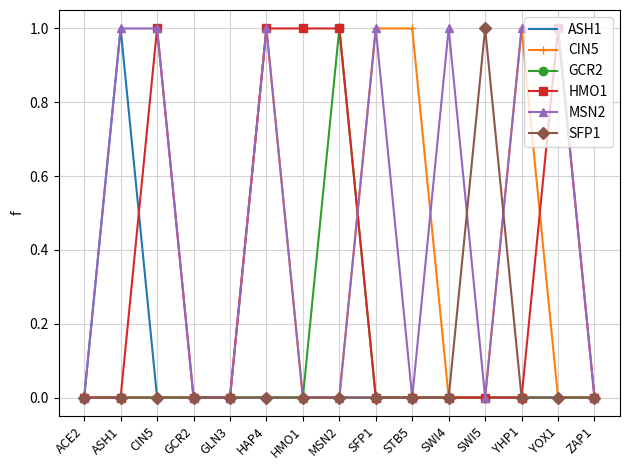

Reading left to right, extract all data points from this chart.

ASH1: ACE2=0	ASH1=1	CIN5=0	GCR2=0	GLN3=0	HAP4=0	HMO1=0	MSN2=0	SFP1=0	STB5=0	SWI4=0	SWI5=0	YHP1=0	YOX1=0	ZAP1=0
CIN5: ACE2=0	ASH1=0	CIN5=0	GCR2=0	GLN3=0	HAP4=1	HMO1=0	MSN2=0	SFP1=1	STB5=1	SWI4=0	SWI5=0	YHP1=1	YOX1=0	ZAP1=0
GCR2: ACE2=0	ASH1=0	CIN5=0	GCR2=0	GLN3=0	HAP4=0	HMO1=0	MSN2=1	SFP1=0	STB5=0	SWI4=0	SWI5=0	YHP1=0	YOX1=0	ZAP1=0
HMO1: ACE2=0	ASH1=0	CIN5=1	GCR2=0	GLN3=0	HAP4=1	HMO1=1	MSN2=1	SFP1=0	STB5=0	SWI4=0	SWI5=0	YHP1=0	YOX1=1	ZAP1=0
MSN2: ACE2=0	ASH1=1	CIN5=1	GCR2=0	GLN3=0	HAP4=1	HMO1=0	MSN2=0	SFP1=1	STB5=0	SWI4=1	SWI5=0	YHP1=1	YOX1=1	ZAP1=0
SFP1: ACE2=0	ASH1=0	CIN5=0	GCR2=0	GLN3=0	HAP4=0	HMO1=0	MSN2=0	SFP1=0	STB5=0	SWI4=0	SWI5=1	YHP1=0	YOX1=0	ZAP1=0